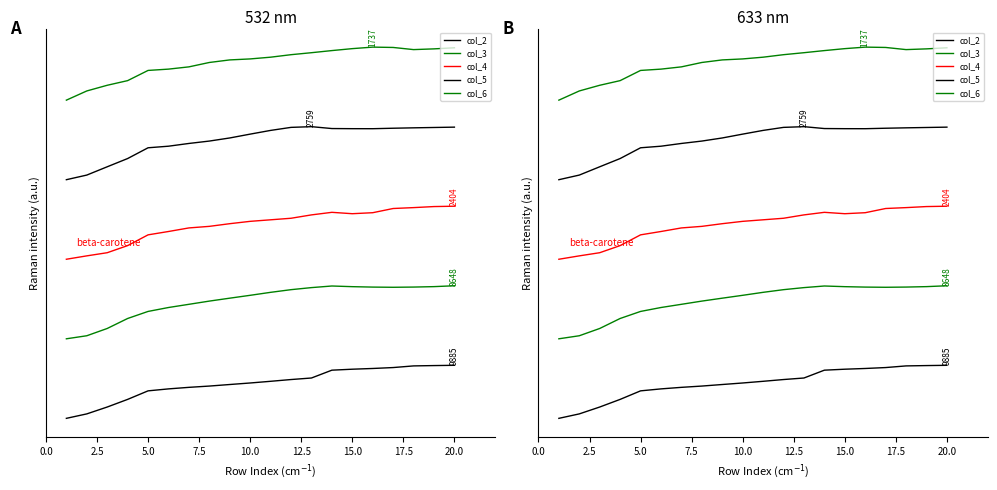

Where is col_6 nearest to the value 1300000?

5.0